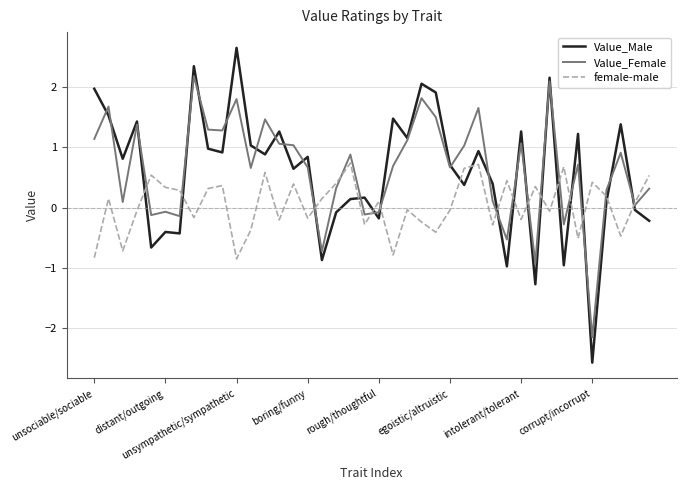

Which series has the widest spread of values?

Value_Male